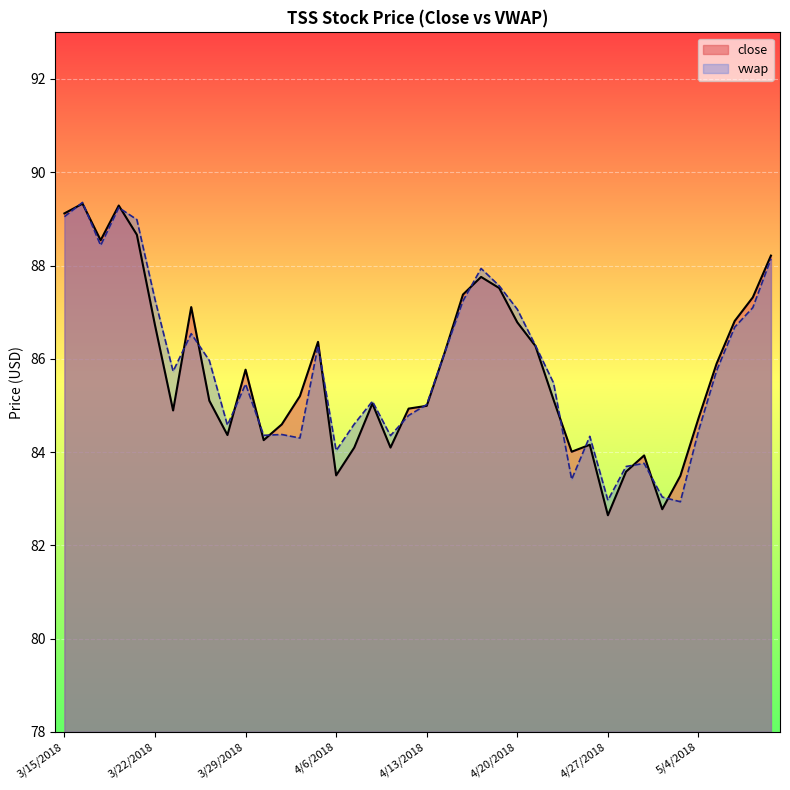

At how many categories does at least one series exceed 86?

17